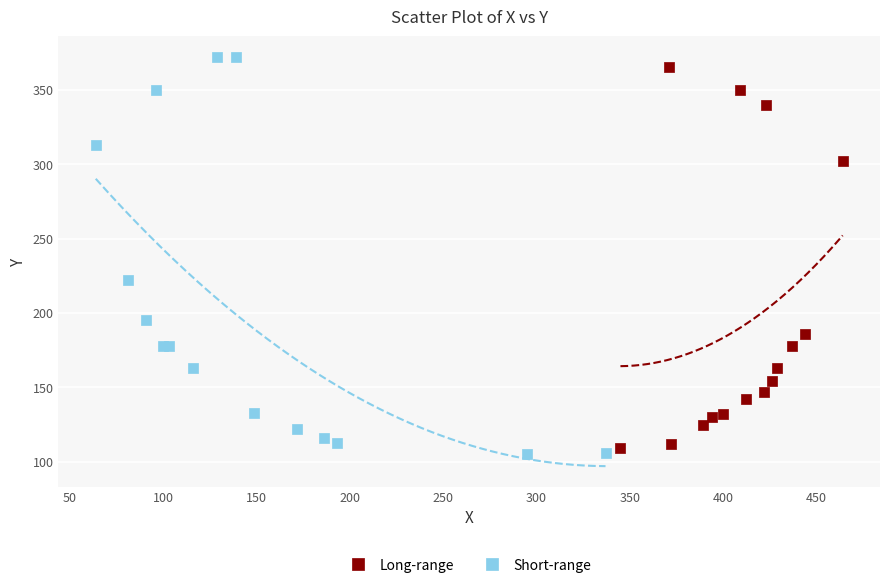

Which series has the widest spread of Y values?

Short-range